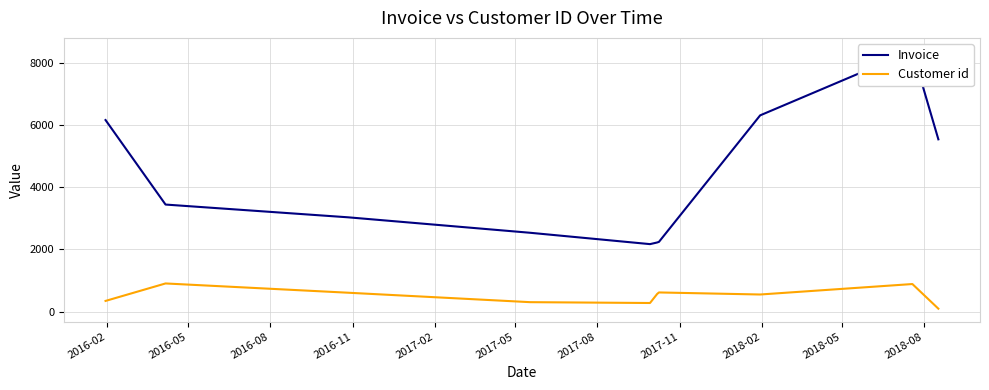

True or false: Customer id and Invoice intersect in this chart.

False